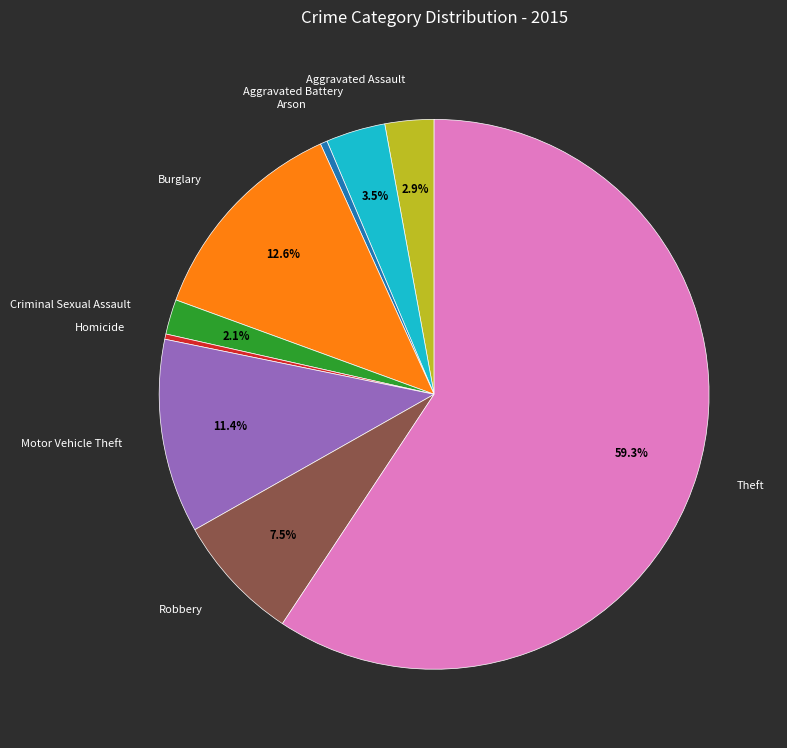

How many segments does this pie chart have?

9